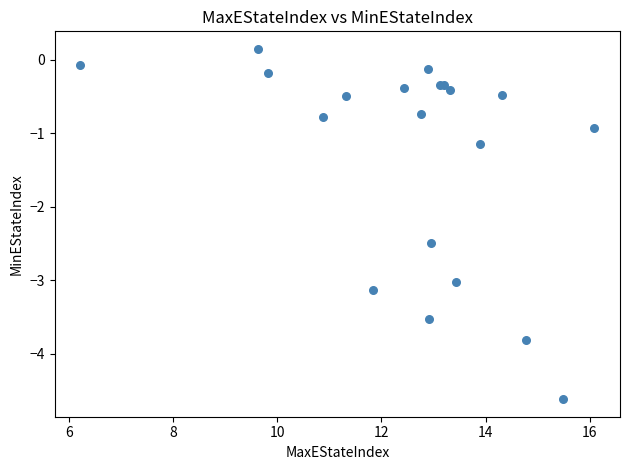

What Y value in the scatter plot is closest to -2?

-2.5